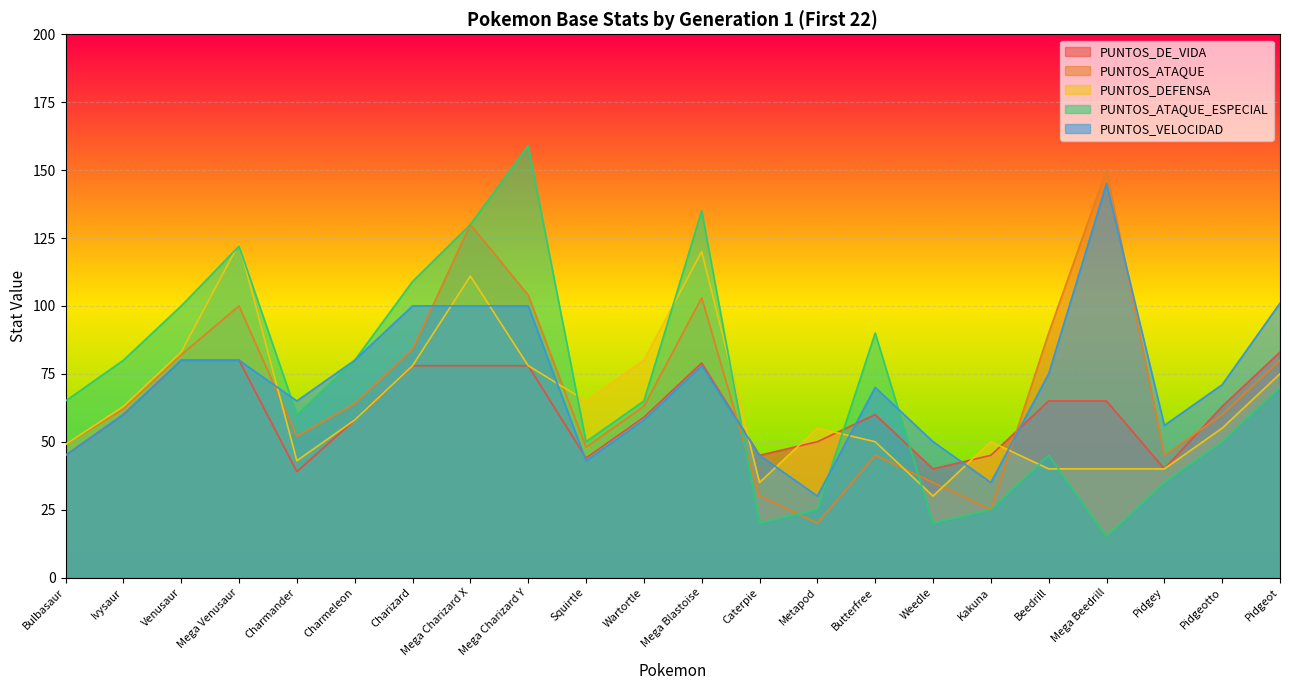

Which series has the largest range (max minus min)?

PUNTOS_ATAQUE_ESPECIAL